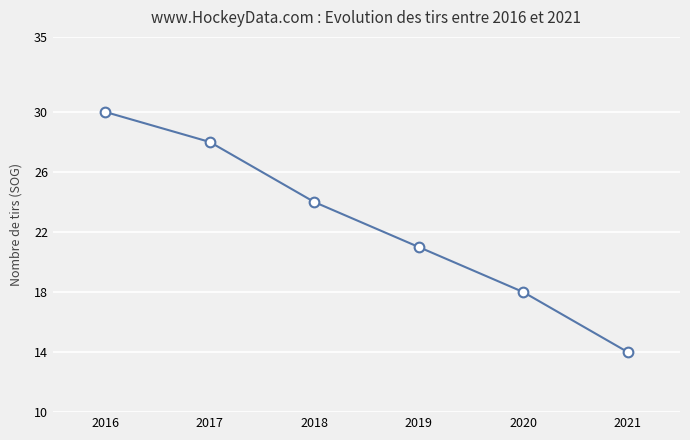

Which has a higher value, 2018 or 2020?

2018